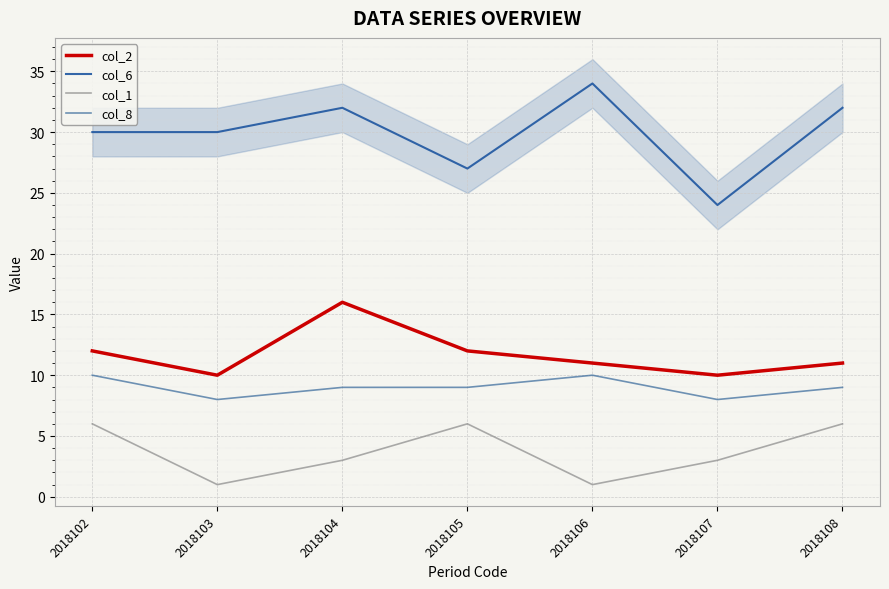

The col_6 series shows 32 at 2018108. True or false?

True